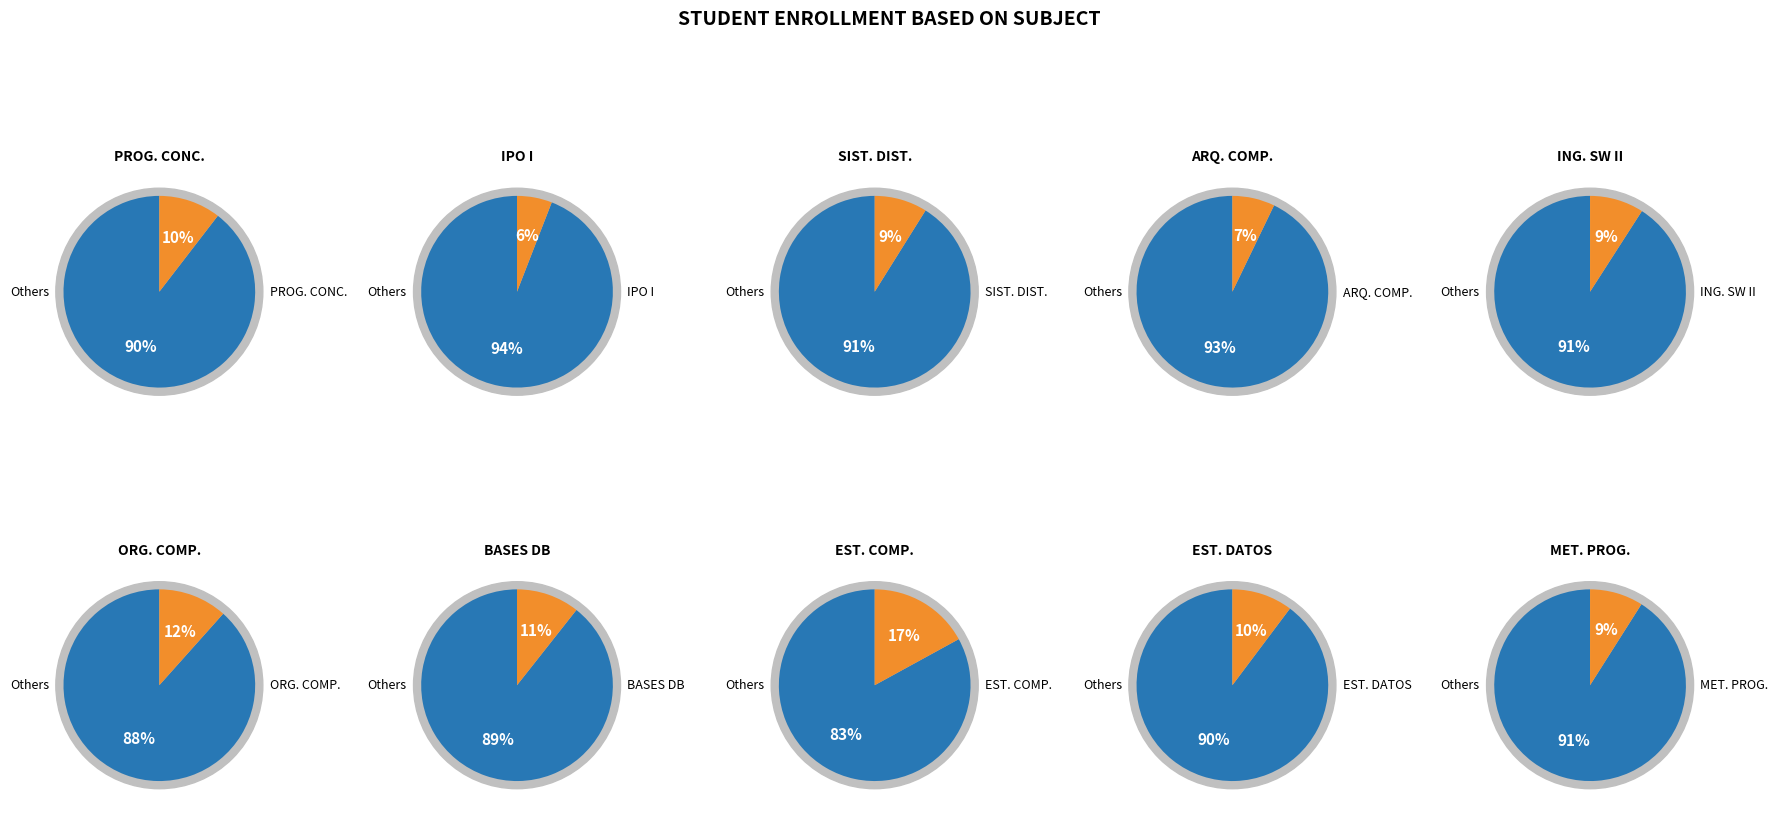

What percentage is the INGENIERÍA DEL SOFTWARE II slice, to the nearest percent?

9%